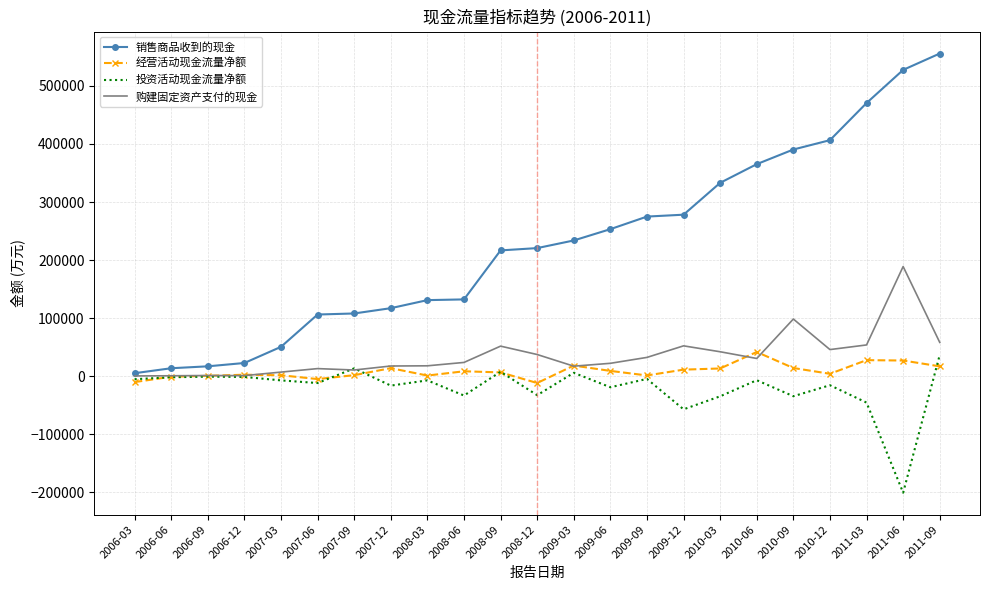

The value of 购建固定资产支付的现金 at 2008-06 is 23789. True or false?

True